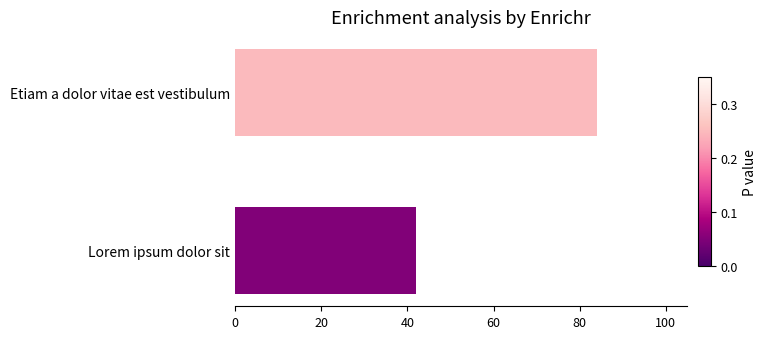

Rank the categories by value from highest to lowest.

Etiam a dolor vitae est vestibulum, Lorem ipsum dolor sit